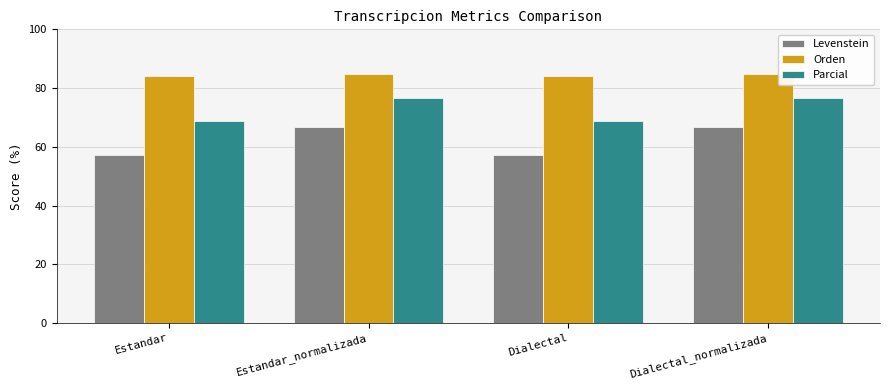

Rank the series by their average value, from lowest to highest.

Levenstein, Parcial, Orden